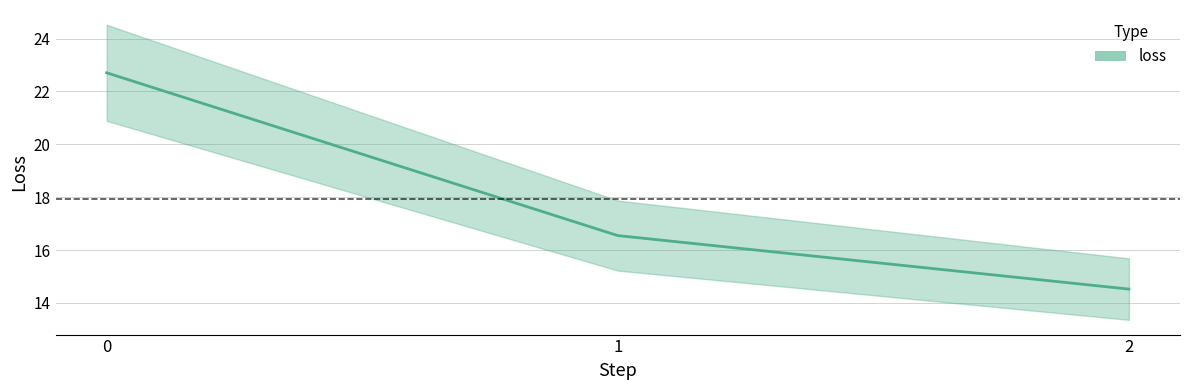

What is the minimum value shown in the chart?

14.5